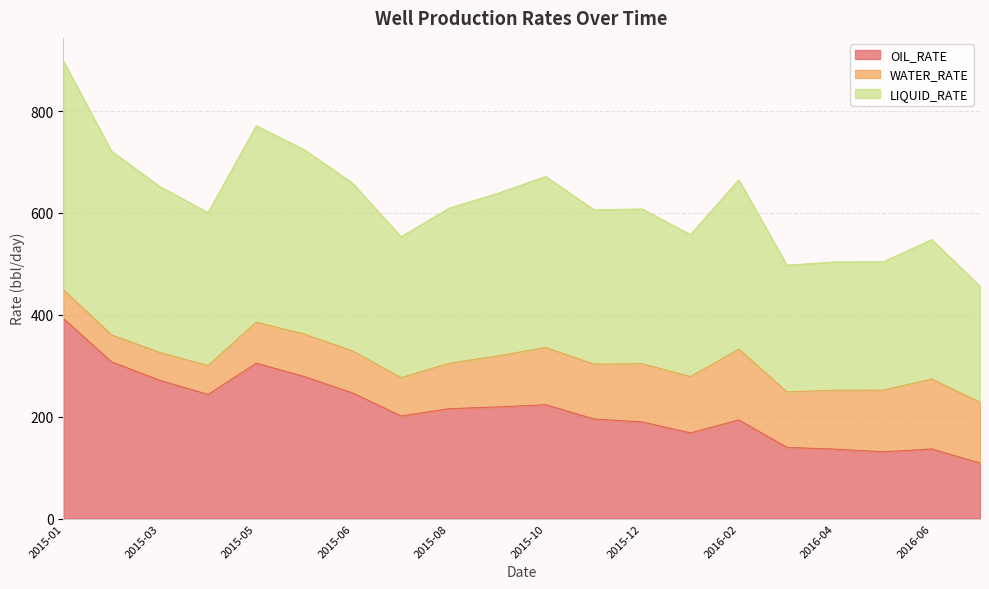

True or false: LIQUID_RATE has a value of 1063.6 at 2015-04.

False